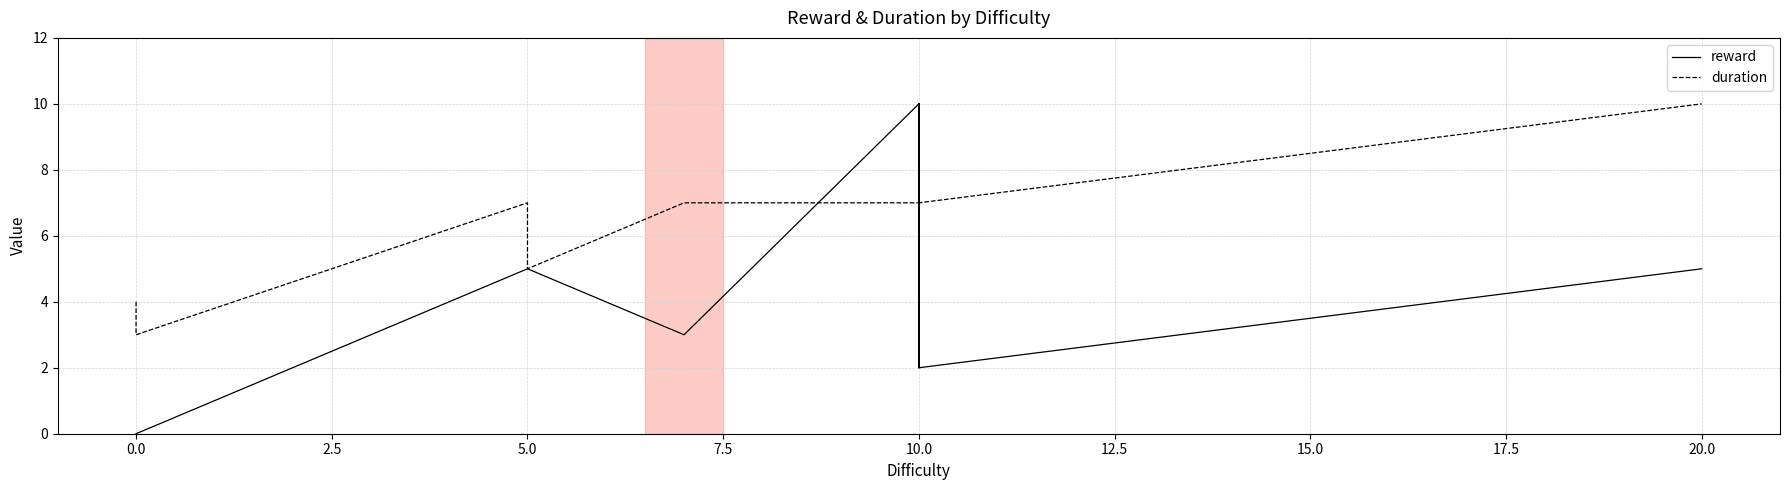

How many lines are shown in the chart?

2